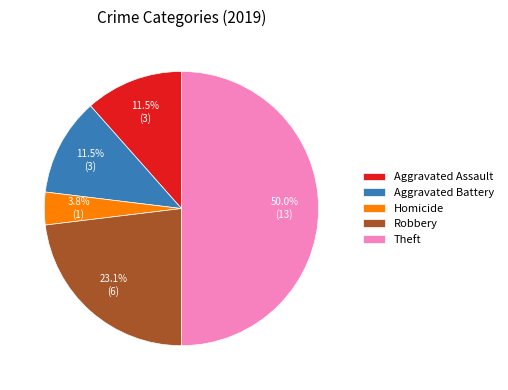

Which category has the biggest portion of the pie?

Theft